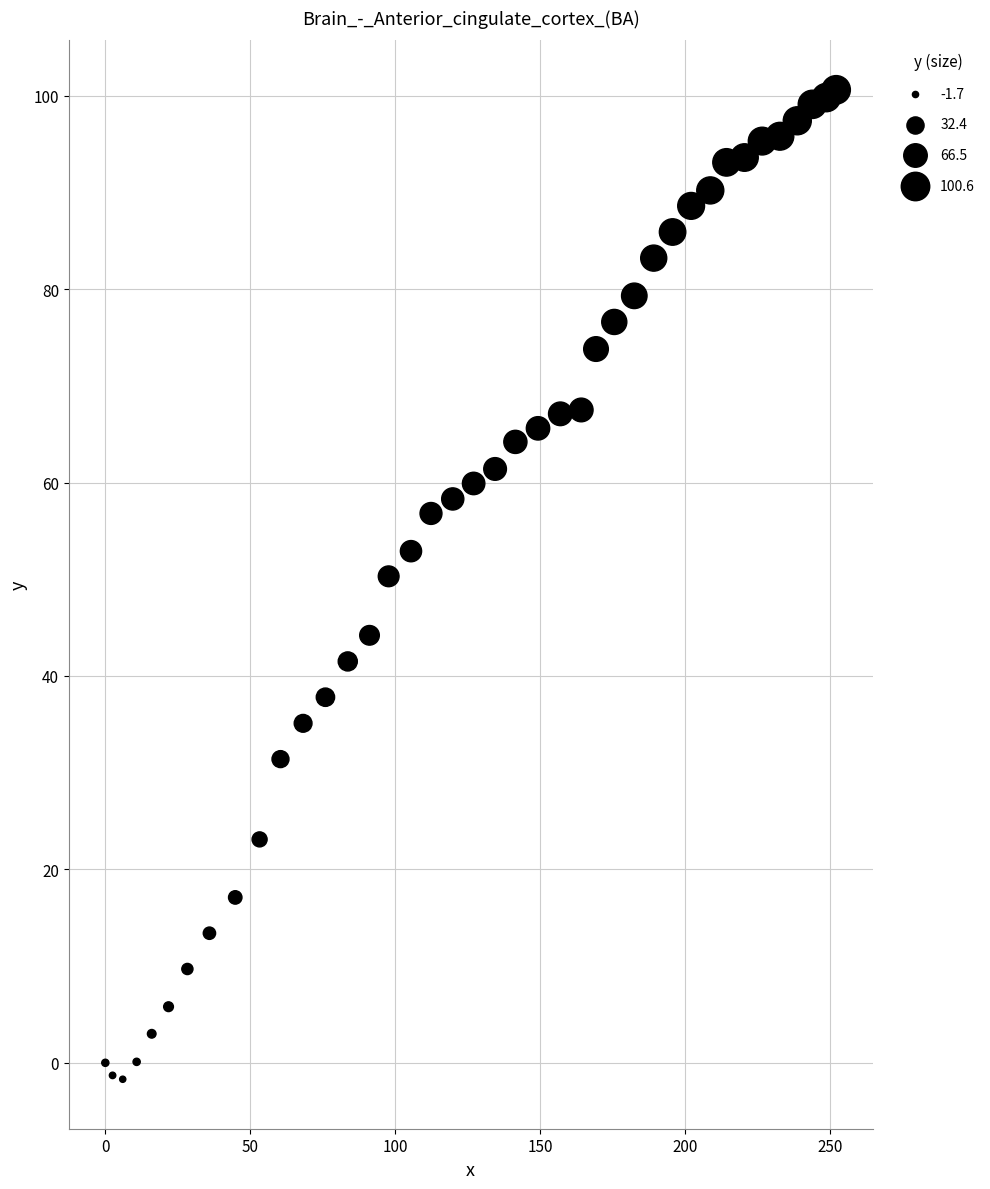

What Y value in the scatter plot is closest to 49?

50.3